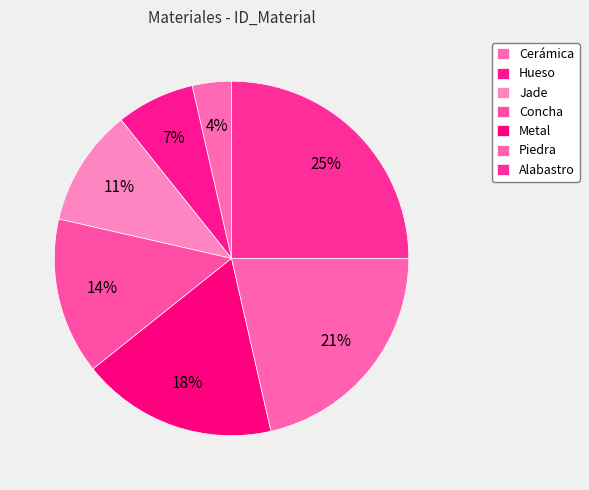

Count the number of slices in the pie.

7